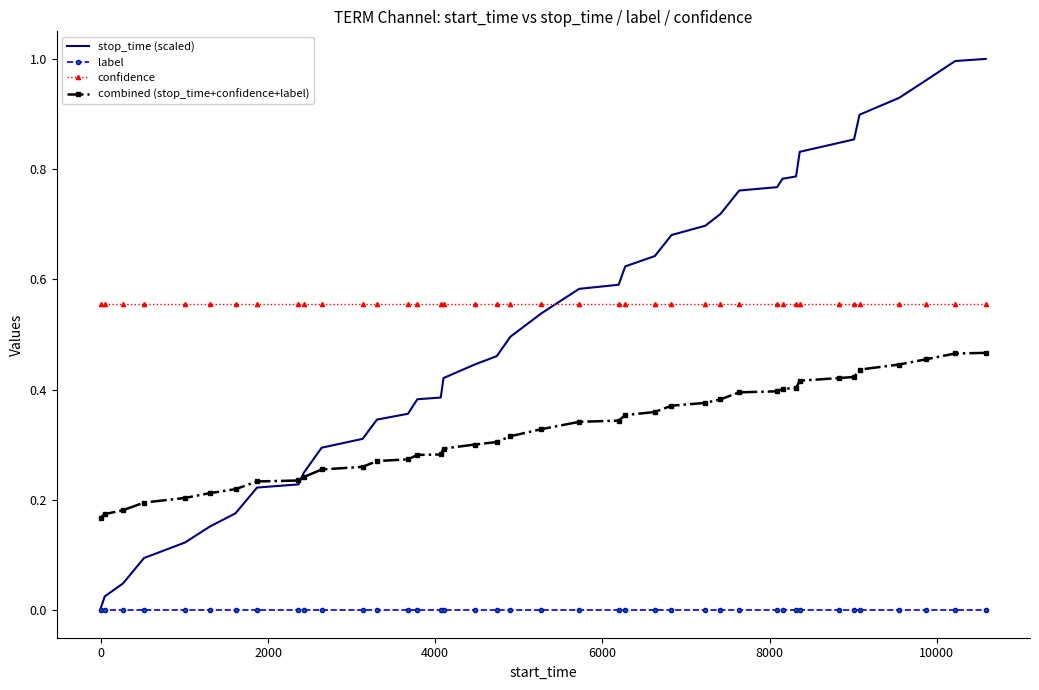

True or false: label and combined (stop_time+confidence+label) intersect in this chart.

False